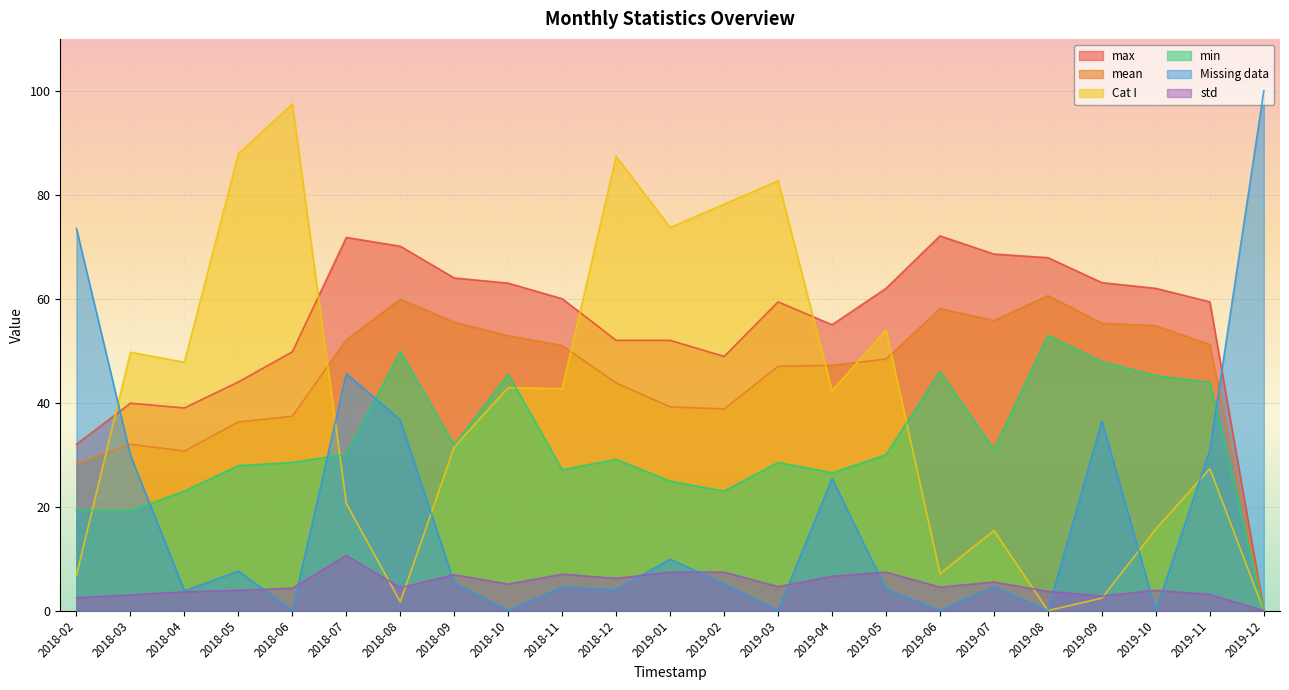

What is the label of the 5th point from the right?

2019-08